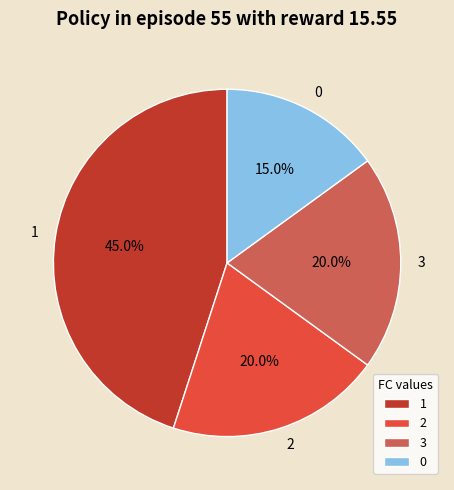

Approximately how many times larger is the value at 2 compared to 0?

1.3